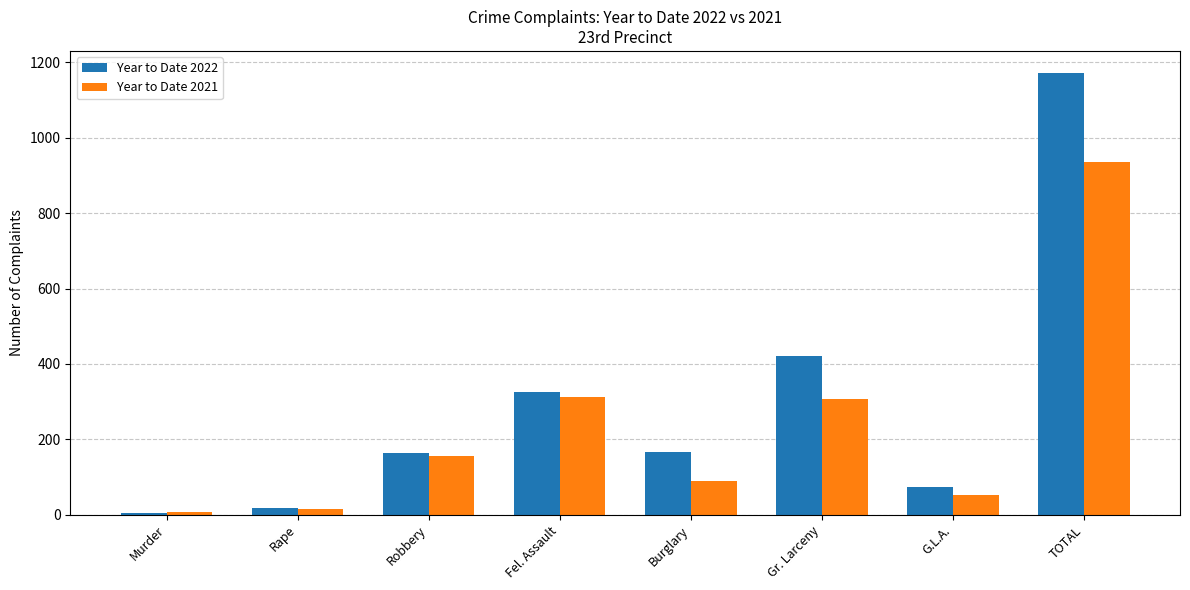

What is the difference between the Year to Date 2021 values at TOTAL and Rape?

922